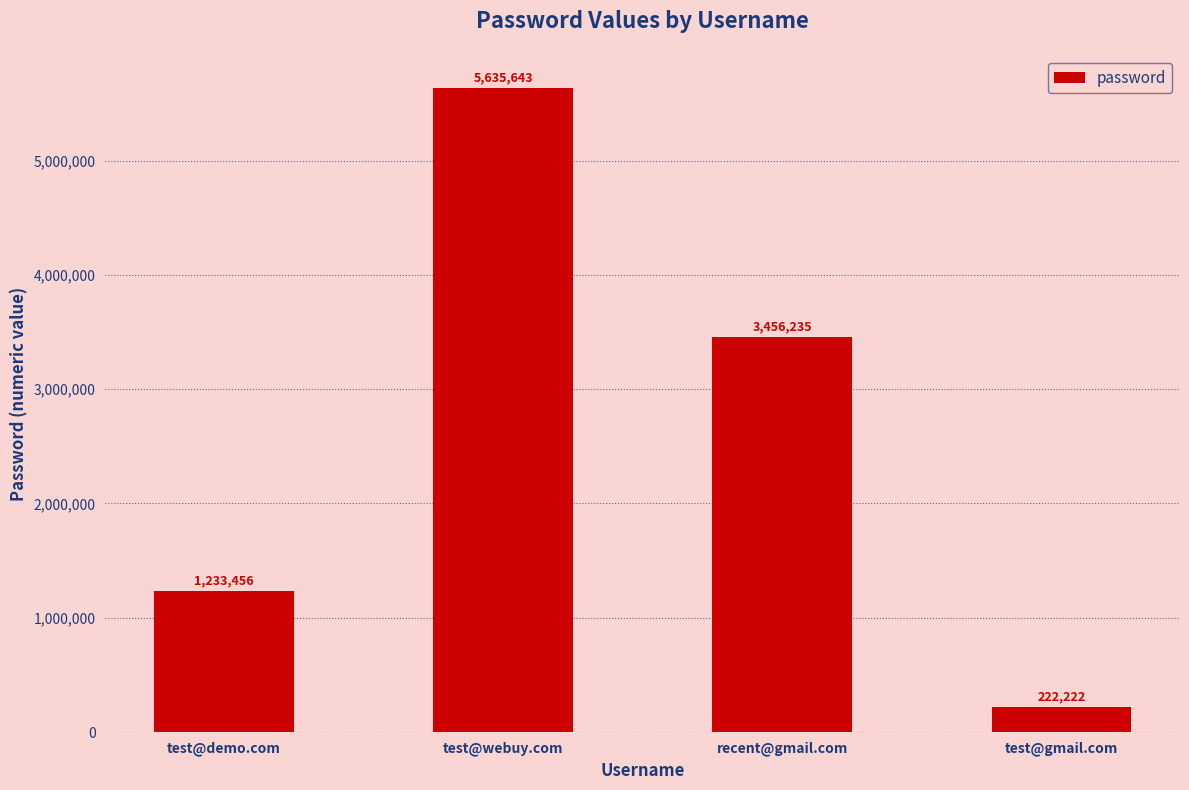

Rank the categories by value from lowest to highest.

test@gmail.com, test@demo.com, recent@gmail.com, test@webuy.com